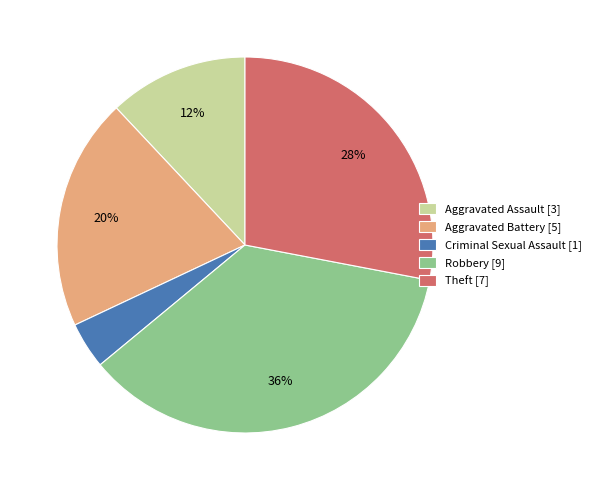

Combined, do Theft [7] and Aggravated Assault [3] account for over 50%?

No